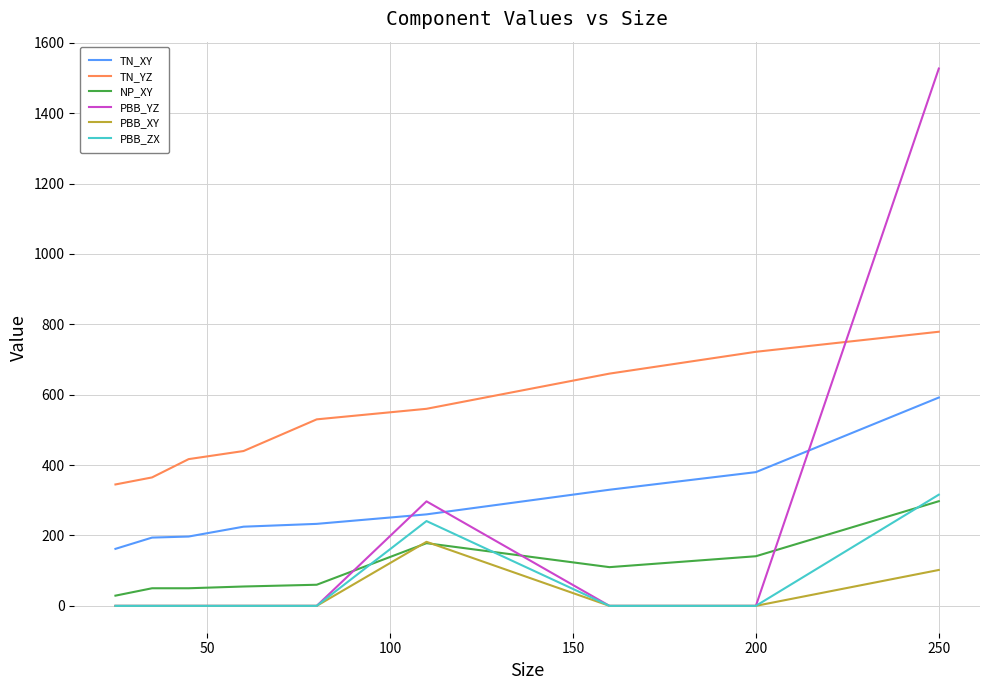

Does the chart have visible grid lines?

Yes